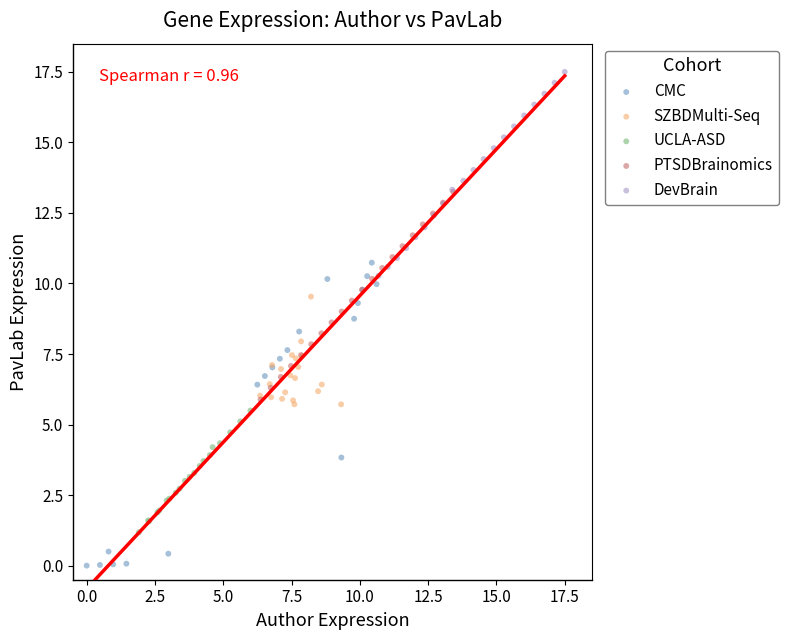

Which series contains the highest Y value?

DevBrain